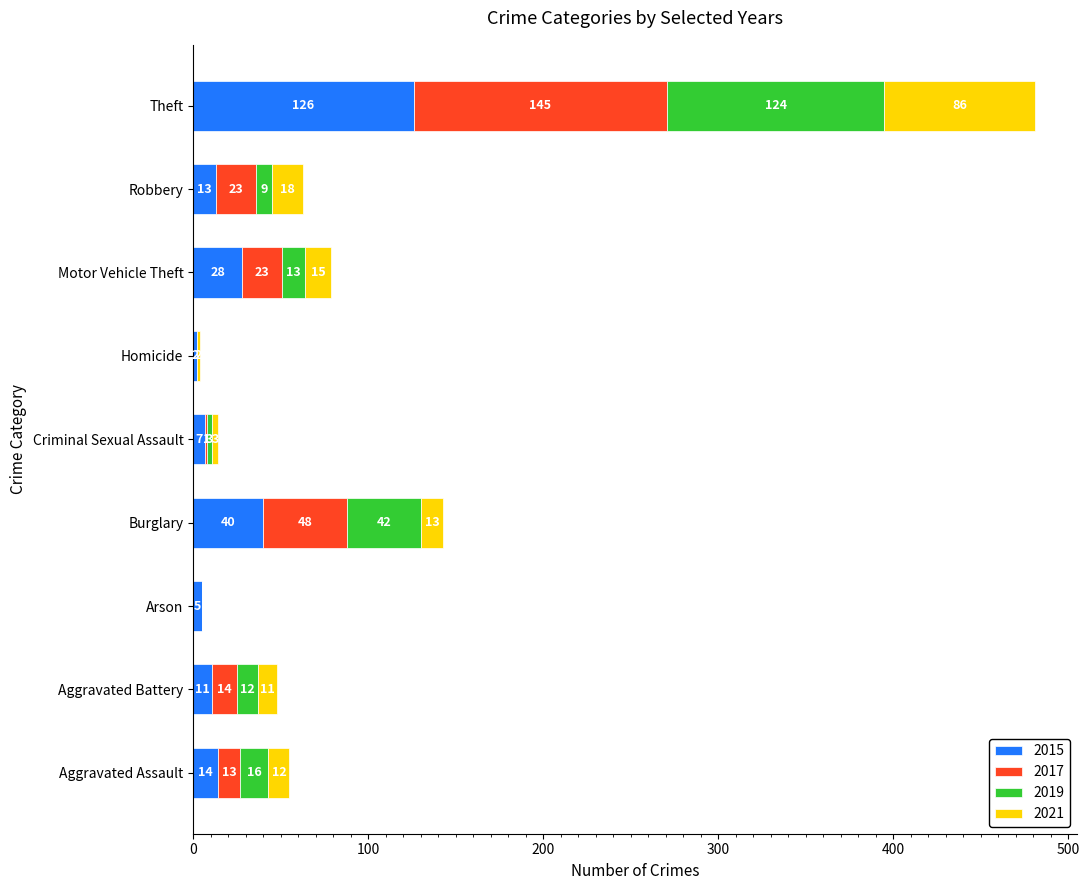

The value of 2015 at Theft is 126. True or false?

True